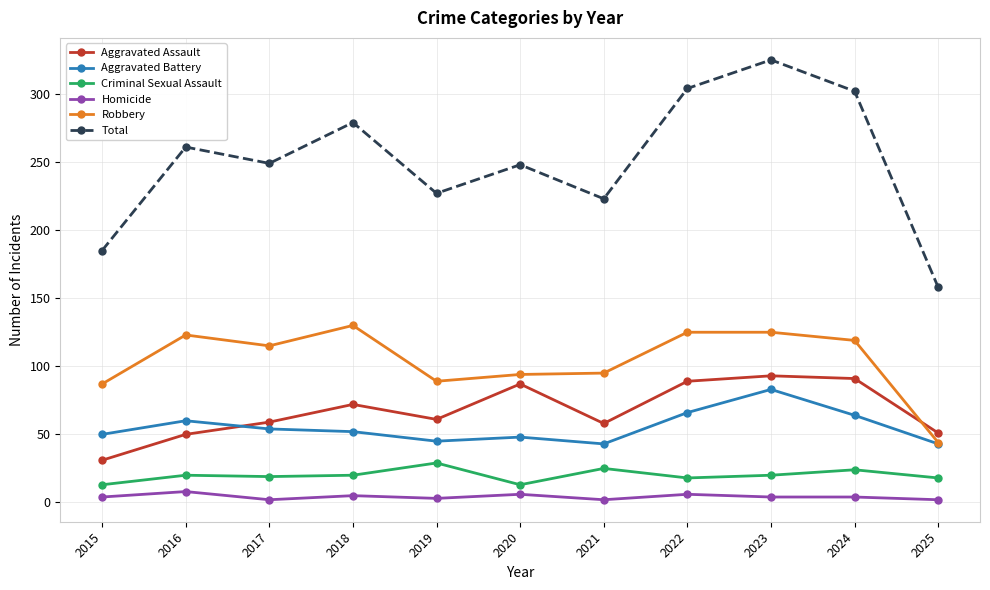

What is the difference between the Aggravated Battery values at 2015 and 2023?

33